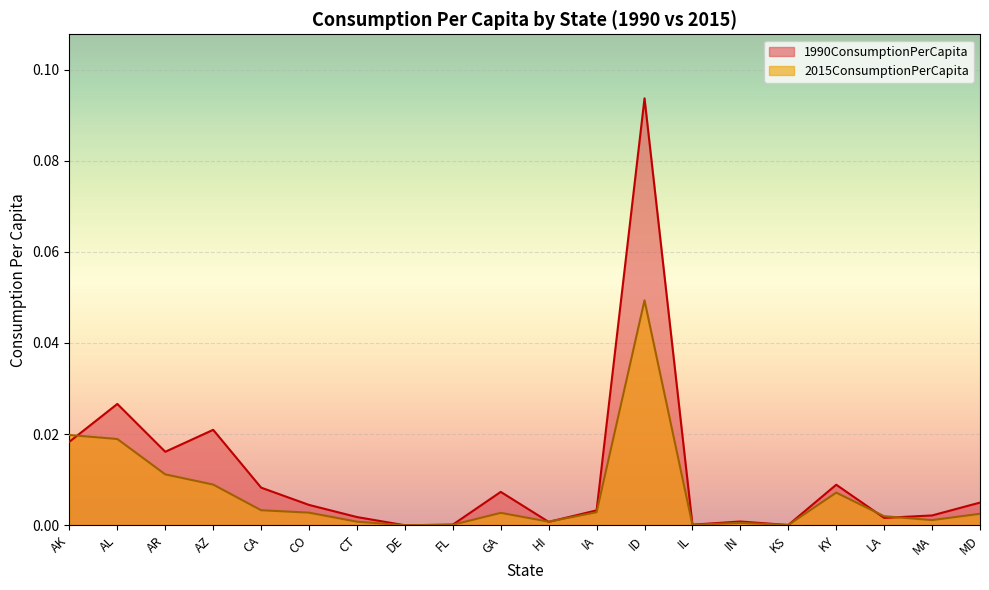

Which series has the largest total across all categories?

1990ConsumptionPerCapita